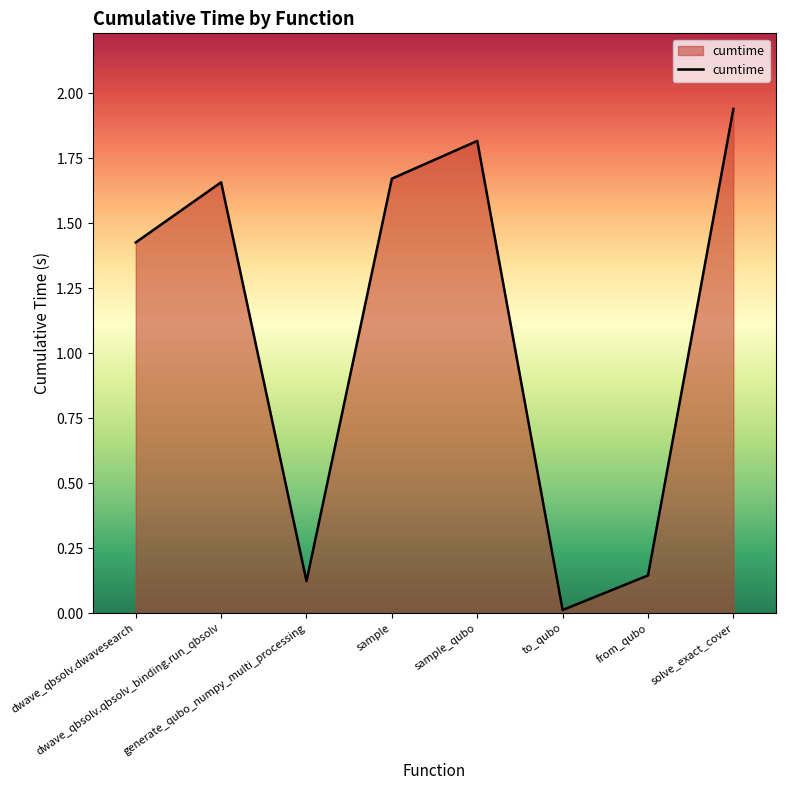

What is the difference between the maximum and second lowest values?

1.8